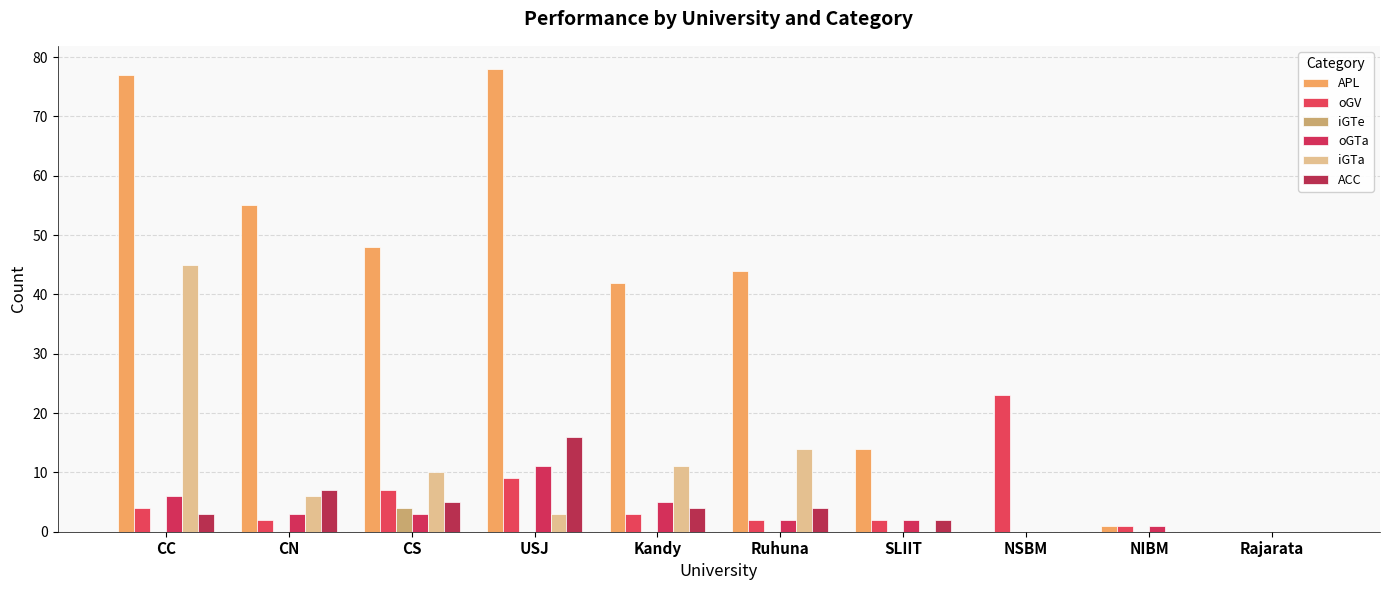

What is the difference between the ACC values at SLIIT and CN?

5